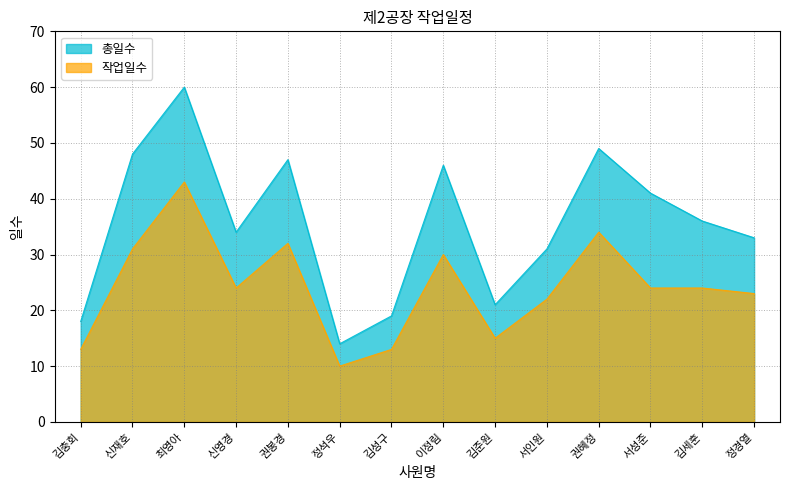

What is the difference between the 총일수 values at 김세훈 and 서성준?

5